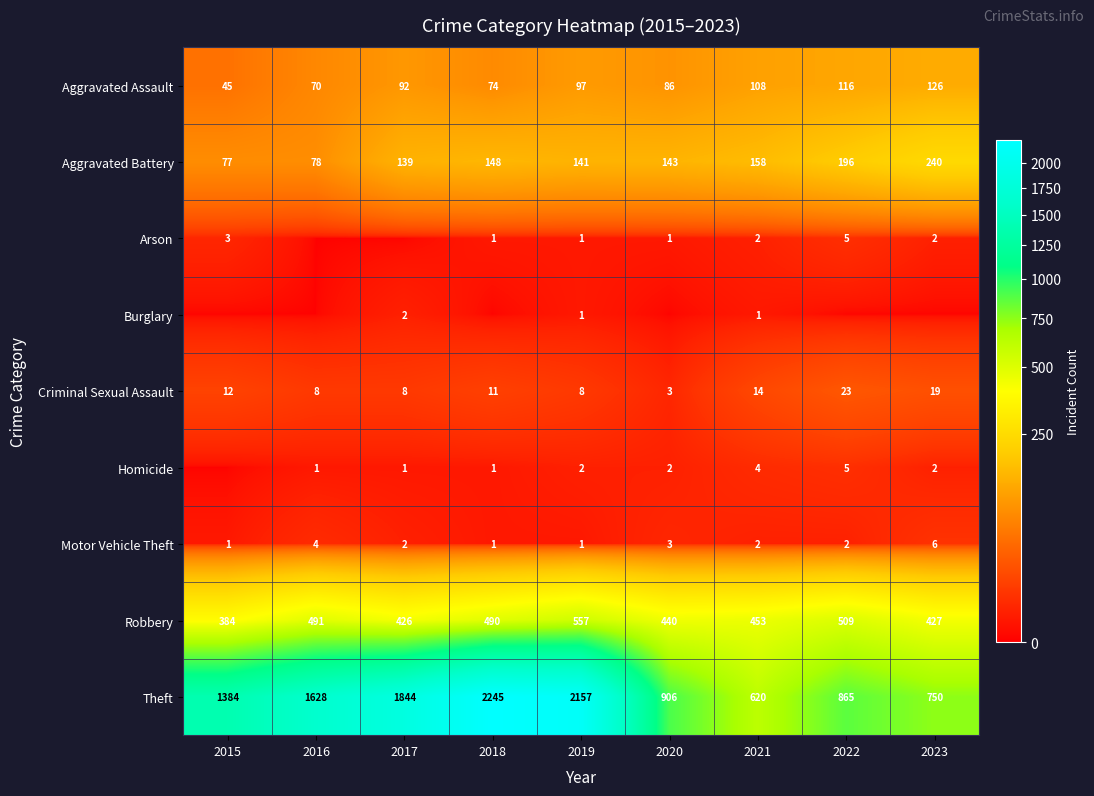

At which label is Robbery closest to 470?

2021